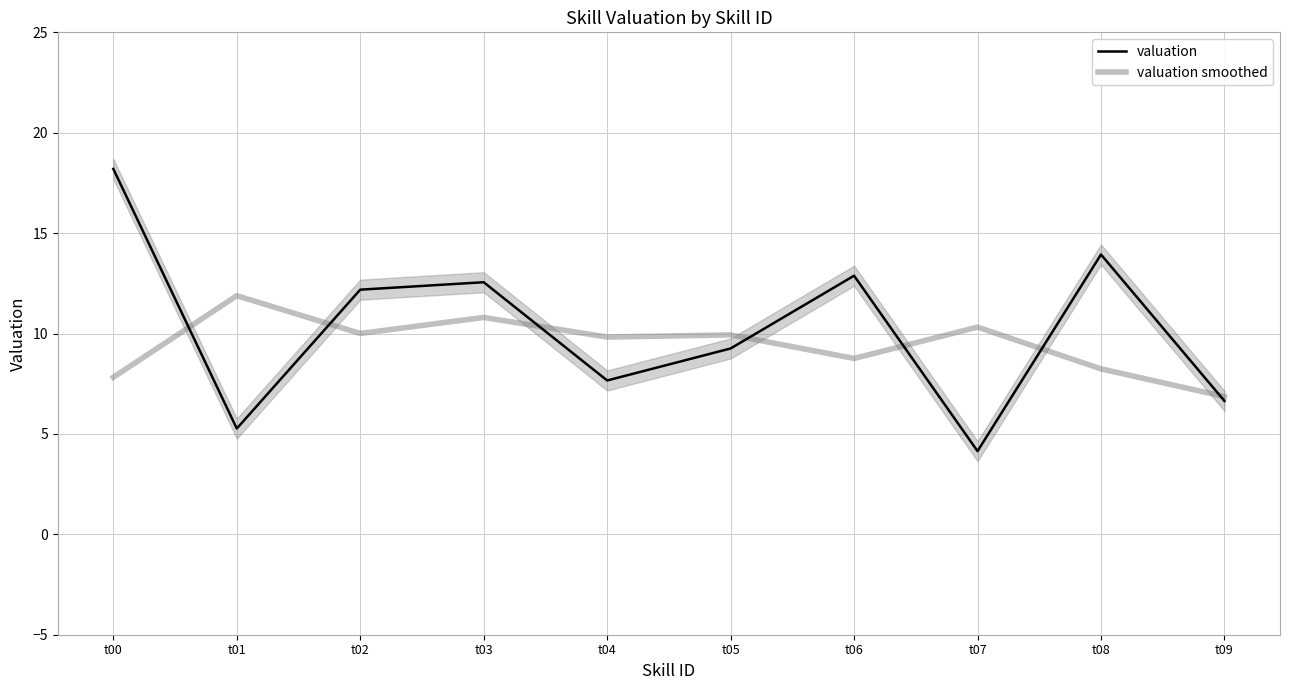

At t07, list the series in order from smallest to largest.

valuation, valuation smoothed